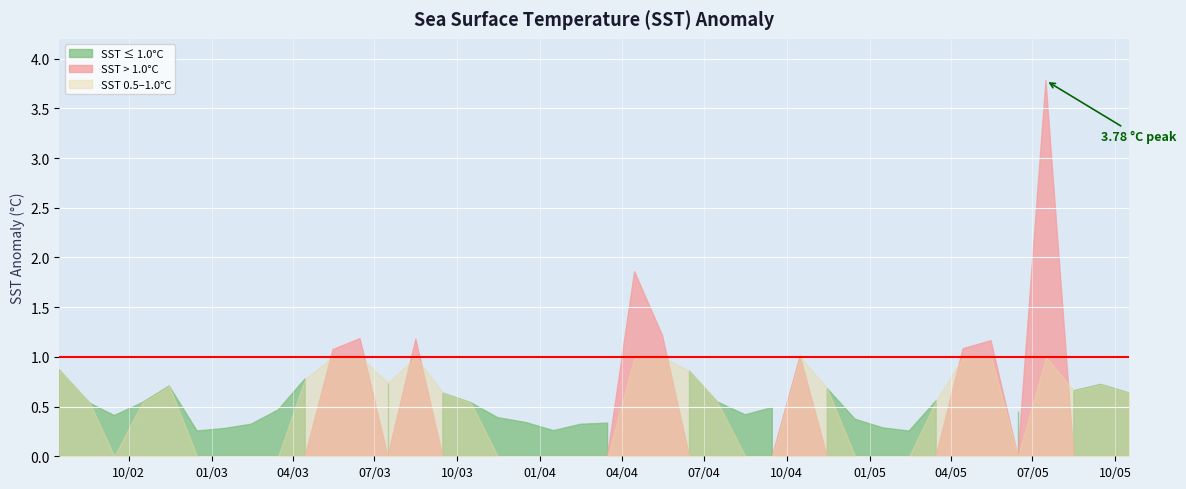

Reading right to left, transcribe all the data shown in this chart.

0.6	0.7	0.7	3.8	0.5	1.2	1.1	0.6	0.3	0.3	0.4	0.7	1.0	0.5	0.4	0.5	0.9	1.2	1.9	0.3	0.3	0.3	0.3	0.4	0.5	0.6	1.2	0.7	1.2	1.1	0.8	0.5	0.3	0.3	0.3	0.7	0.5	0.4	0.5	0.9